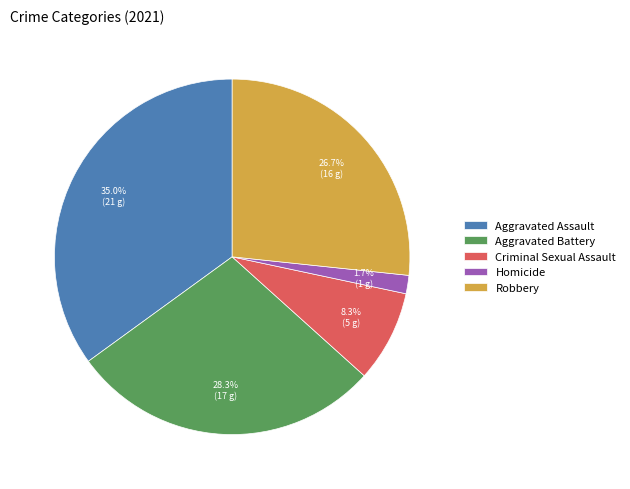

What percentage is NOT represented by Aggravated Assault?

65.0%